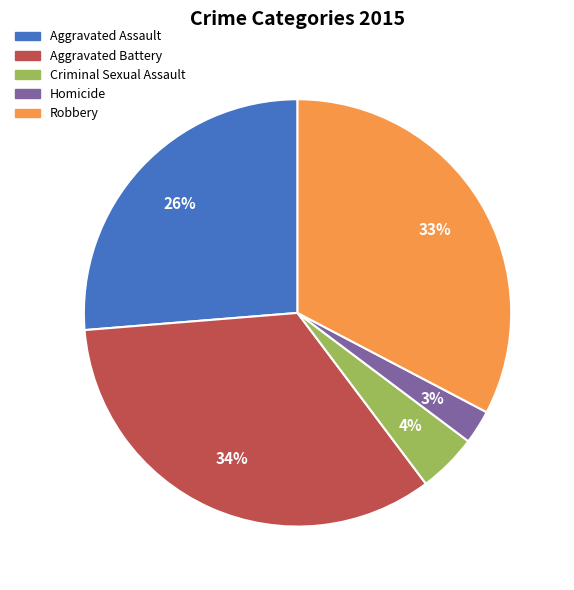

How many slices are in this pie chart?

5